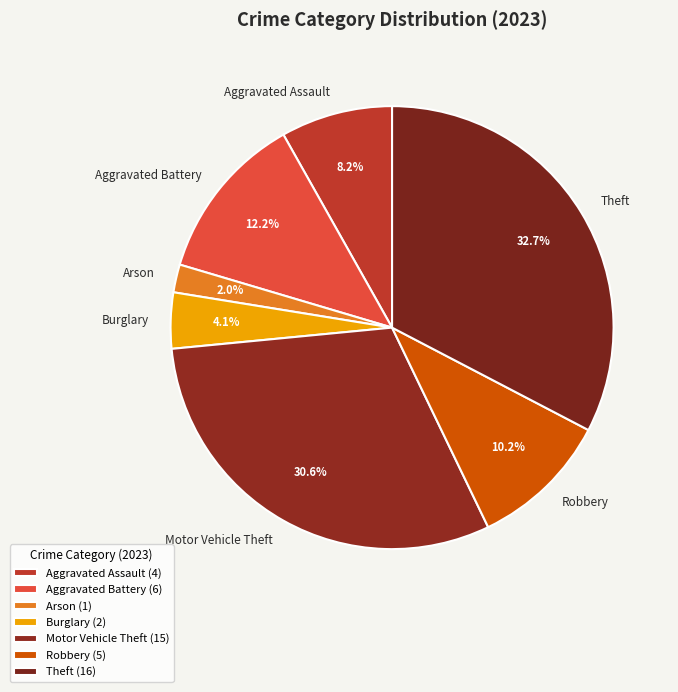

True or false: Robbery accounts for 10% of the total.

True